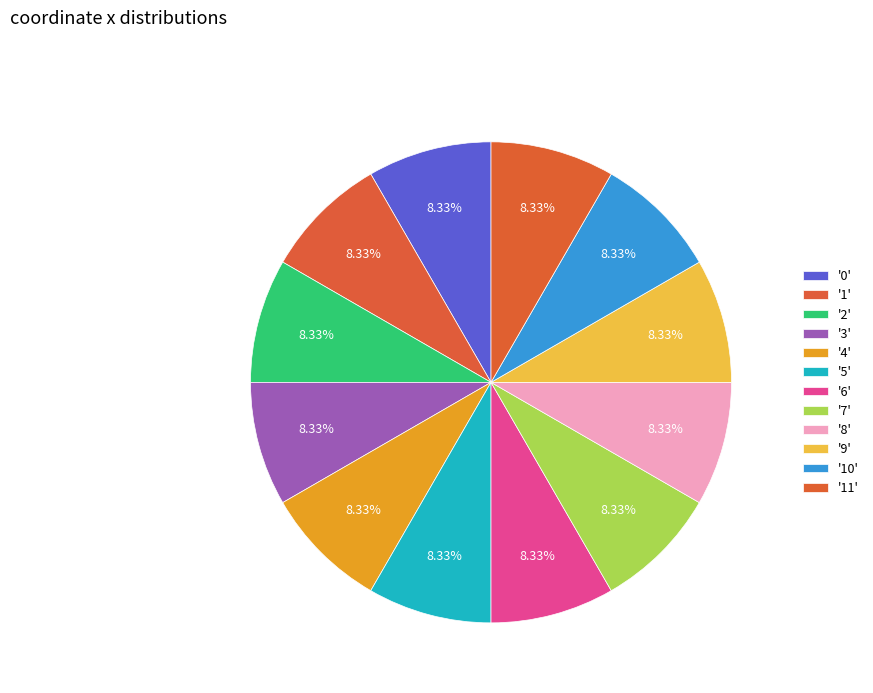

How many slices are in this pie chart?

12